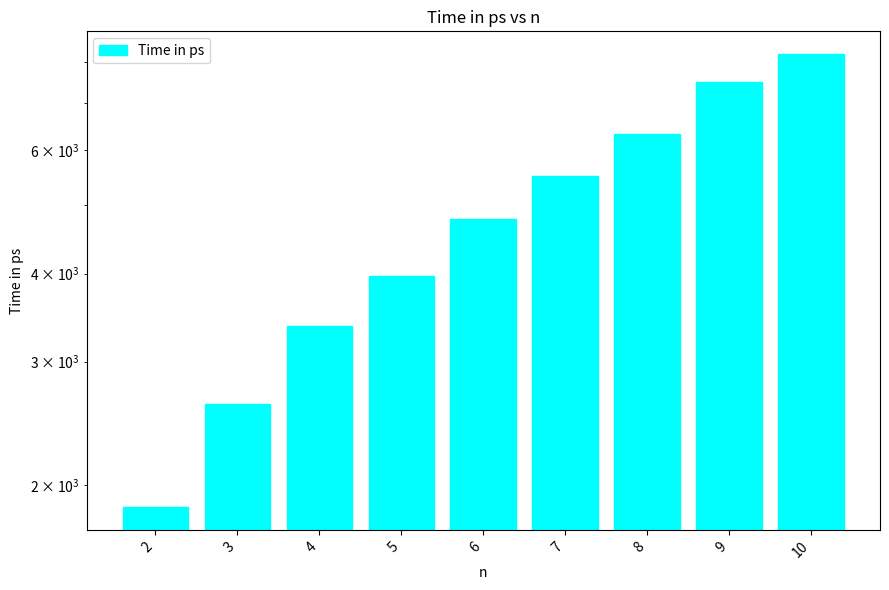

What is the sum of all values?

44142